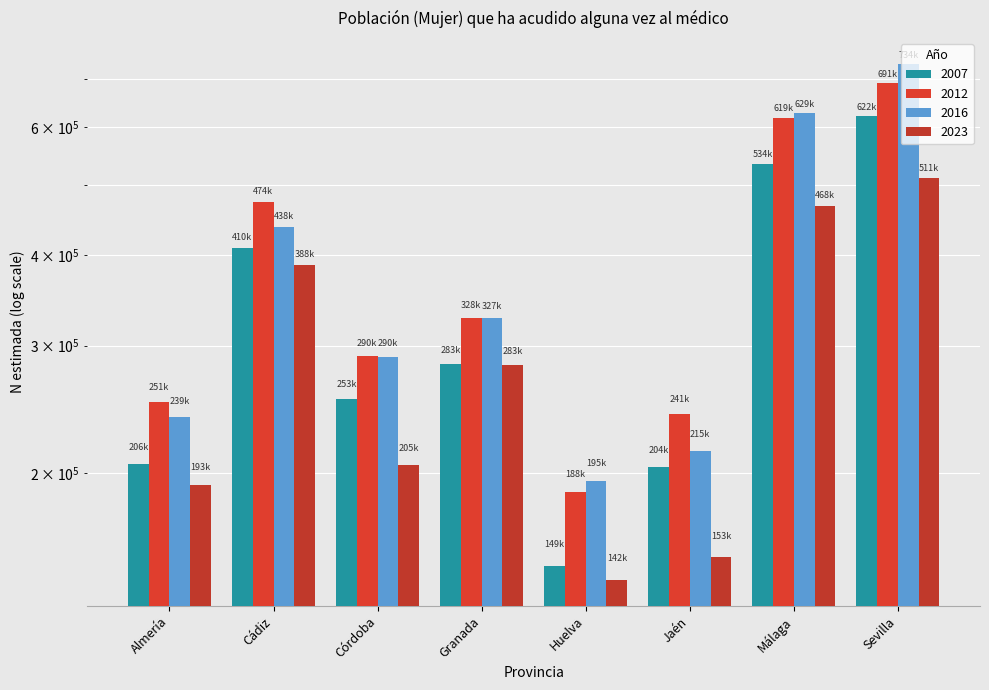

What is the average value of the 2012 series?

385400